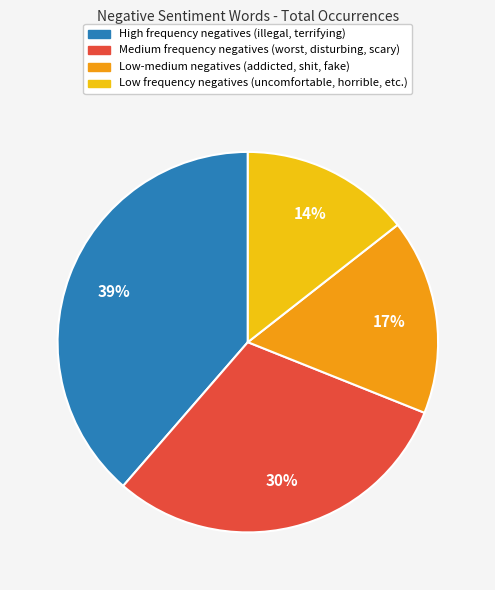

Is there any slice that represents more than half of the pie?

No